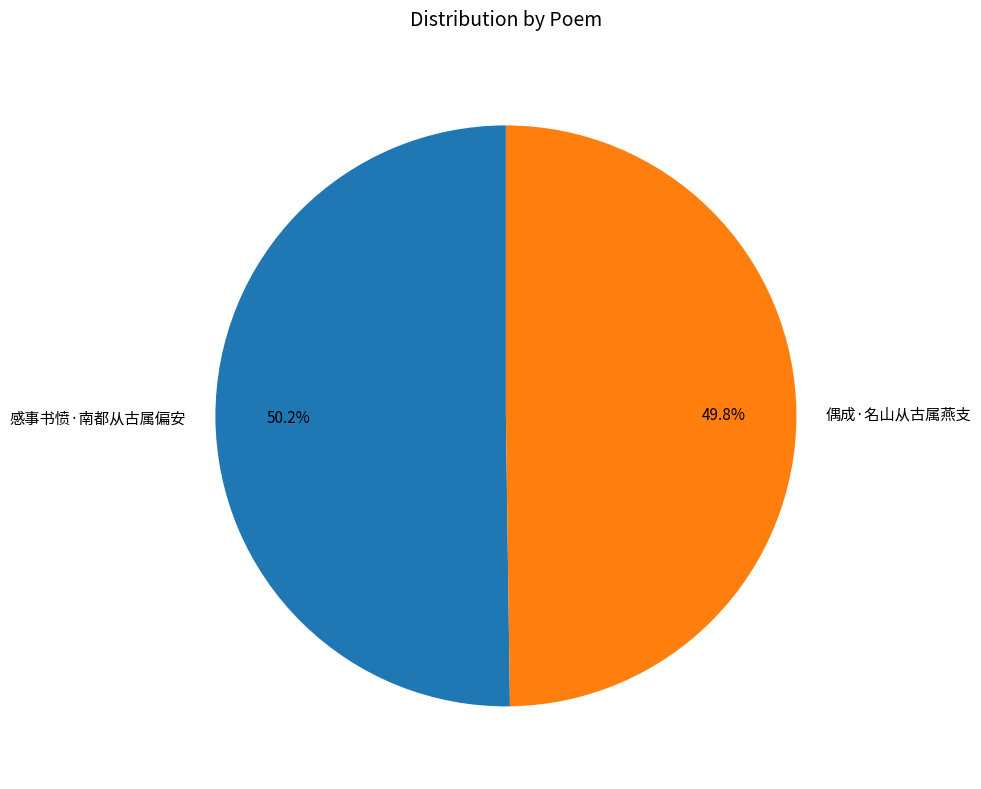

Combined, do 偶成·名山从古属燕支 and 感事书愤·南都从古属偏安 account for over 50%?

Yes